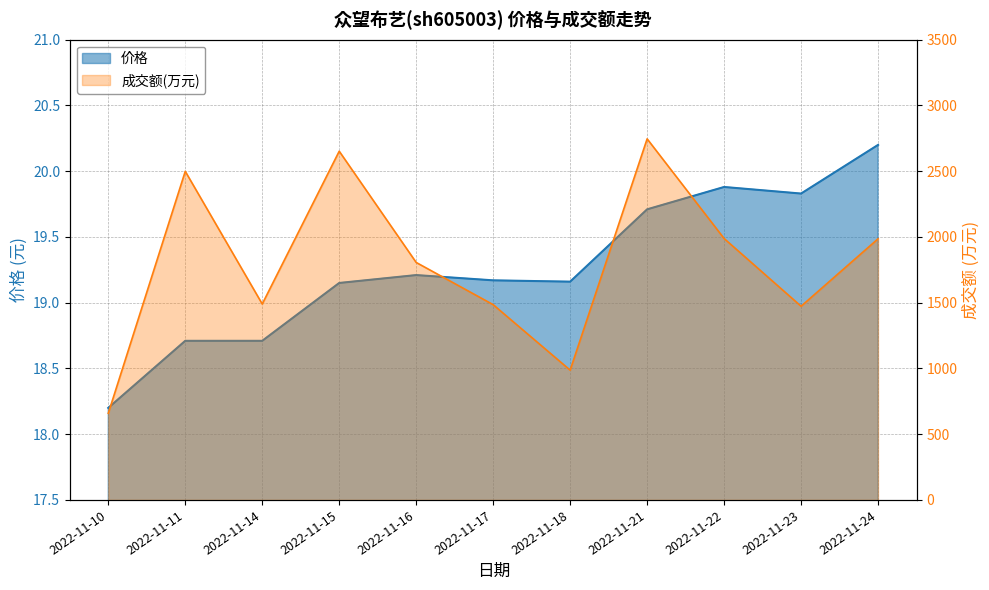

Reading left to right, what are all the values shown in this chart?

价格: 2022-11-10=18.2	2022-11-11=18.7	2022-11-14=18.7	2022-11-15=19.1	2022-11-16=19.2	2022-11-17=19.2	2022-11-18=19.2	2022-11-21=19.7	2022-11-22=19.9	2022-11-23=19.8	2022-11-24=20.2
成交额(万元): 2022-11-10=659.0	2022-11-11=2499.0	2022-11-14=1490.0	2022-11-15=2652.0	2022-11-16=1806.0	2022-11-17=1485.0	2022-11-18=987.0	2022-11-21=2746.0	2022-11-22=1988.0	2022-11-23=1473.0	2022-11-24=1986.0